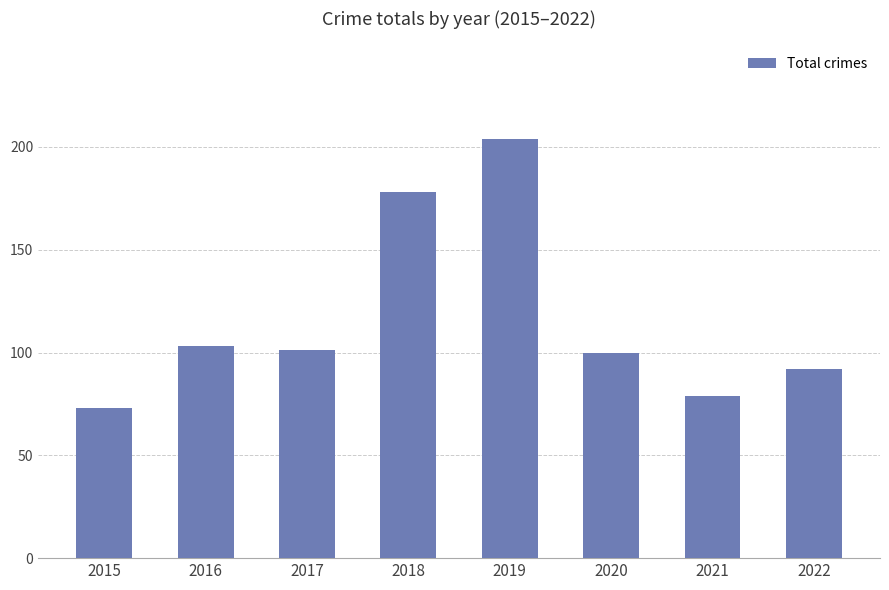

What value does the data have at 2017, to the nearest 10?

100